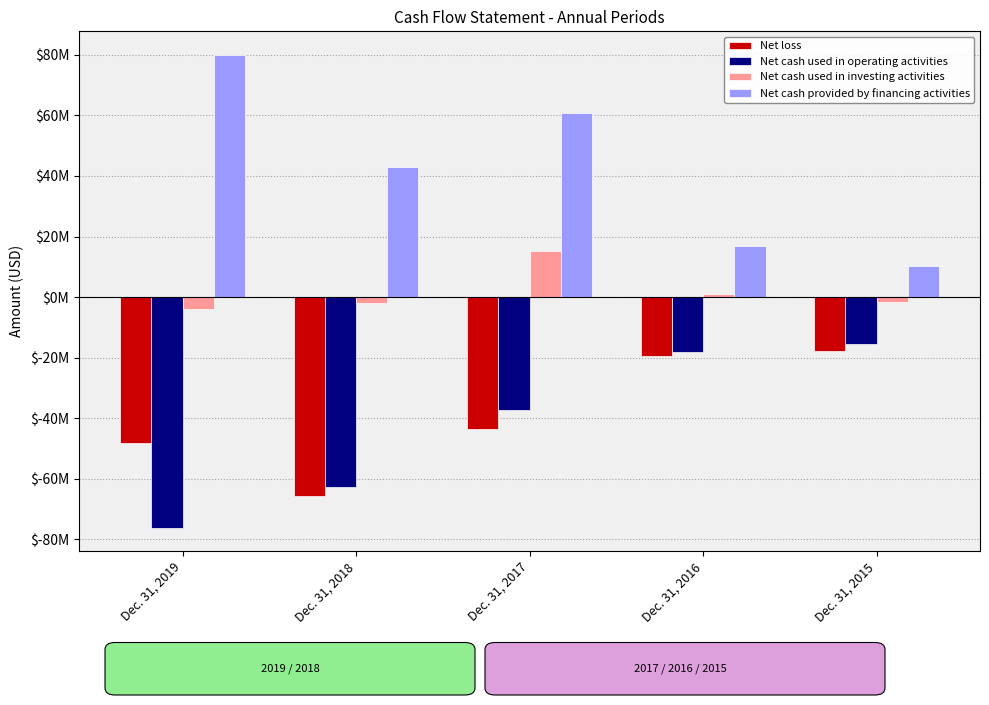

At which category is the sum across all series the highest?

Dec. 31, 2017